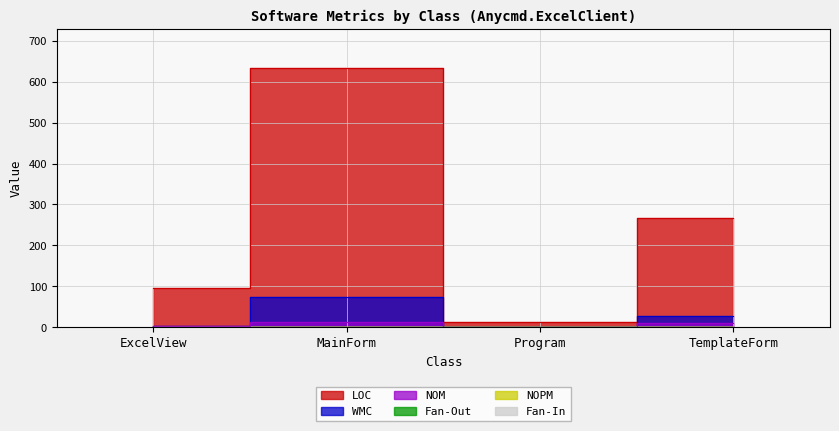

What is the label of the 3rd point from the right?

MainForm